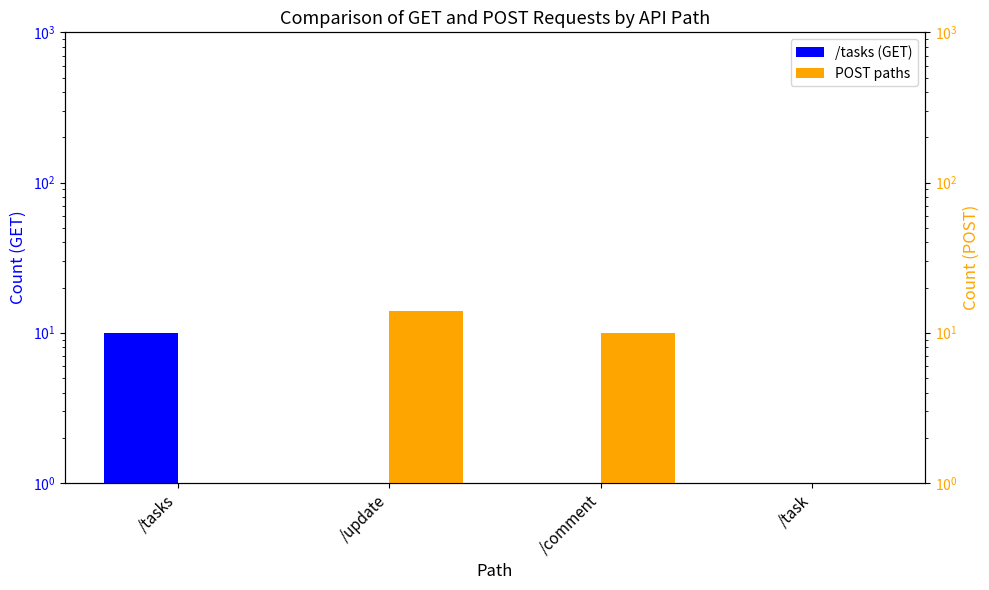

List the series in order of their peak value, lowest first.

/tasks (GET), POST paths